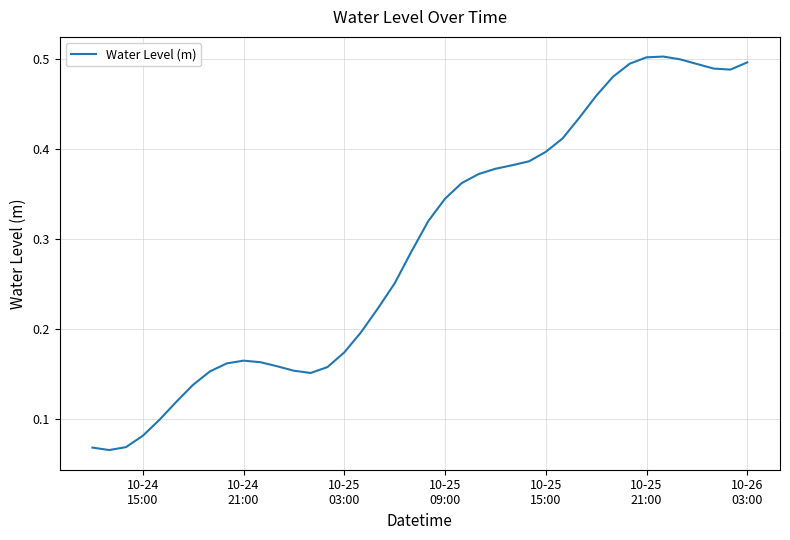

How many categories are shown in the chart?

40